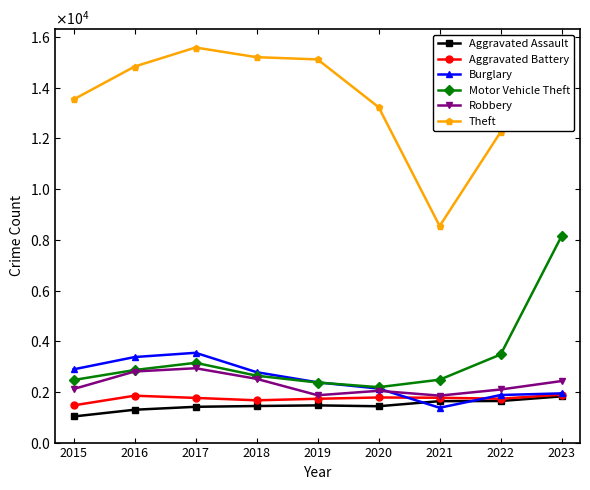

Is this an area chart (filled region under the line)?

No